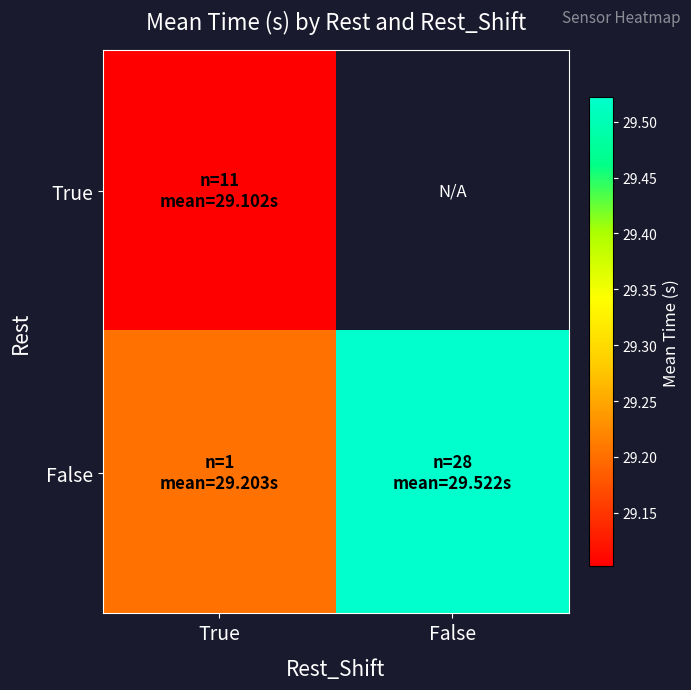

How many categories are shown in the chart?

2